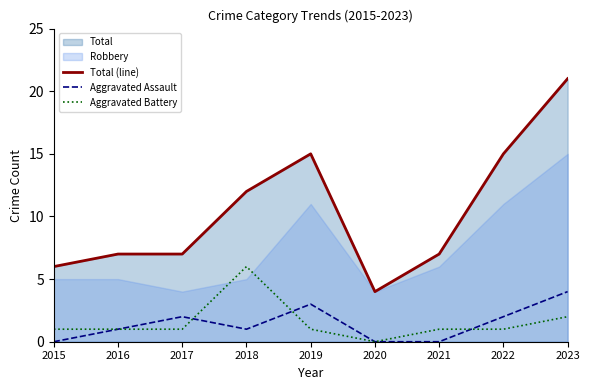

Reading right to left, what are all the values shown in this chart?

Total (line): 21	15	7	4	15	12	7	7	6
Aggravated Assault: 4	2	0	0	3	1	2	1	0
Aggravated Battery: 2	1	1	0	1	6	1	1	1